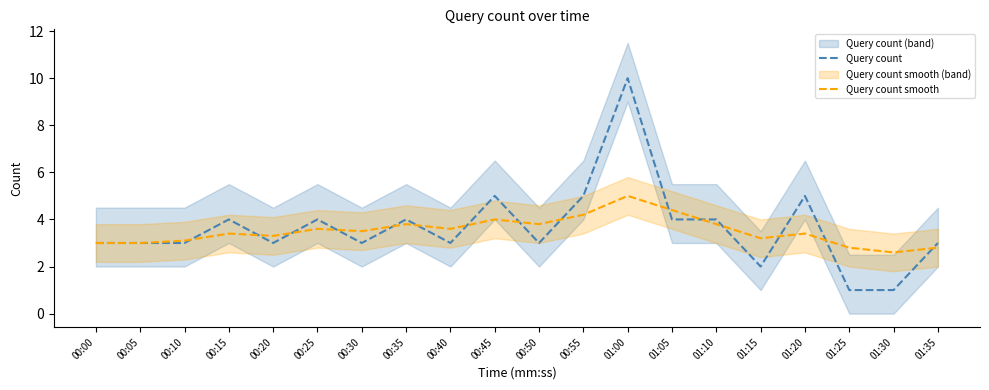

At which category does Query count reach its first local peak?

00:15